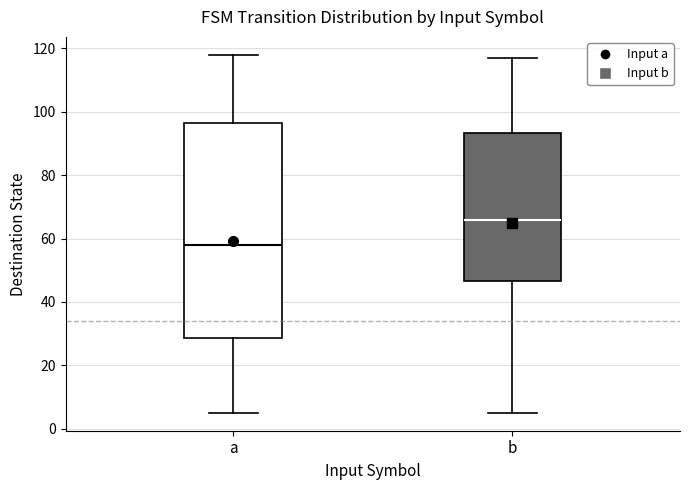

Which box's median line is the highest?

b